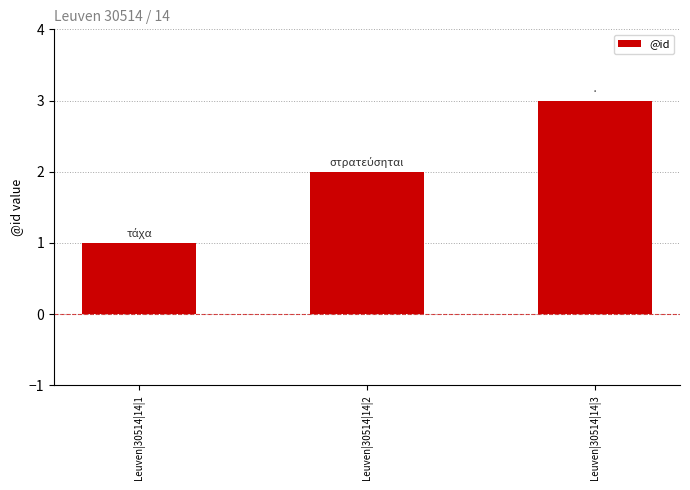

What is the smallest value displayed?

1